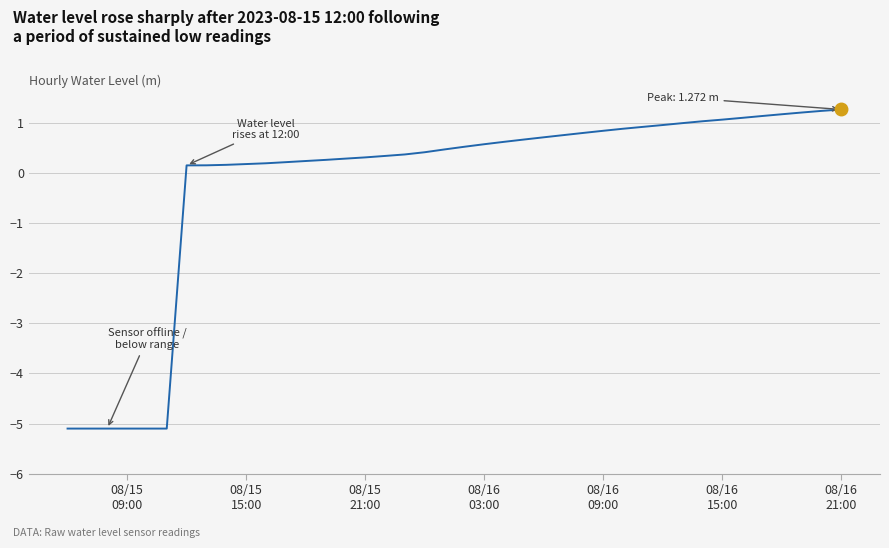

What is the maximum value shown in the chart?

1.3